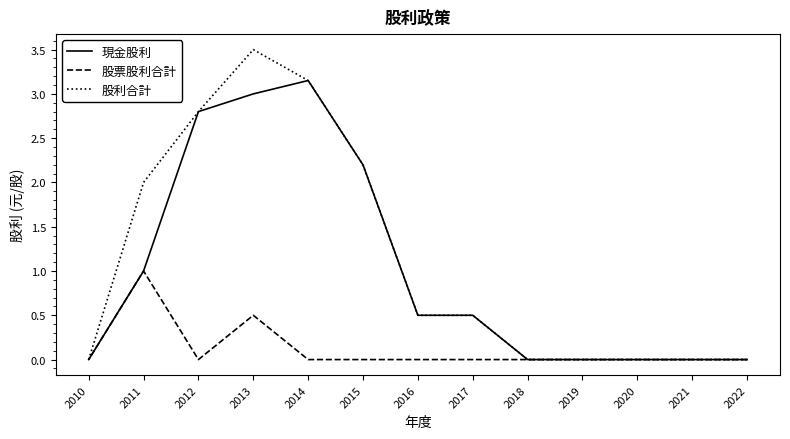

At which category is the sum across all series the highest?

2013